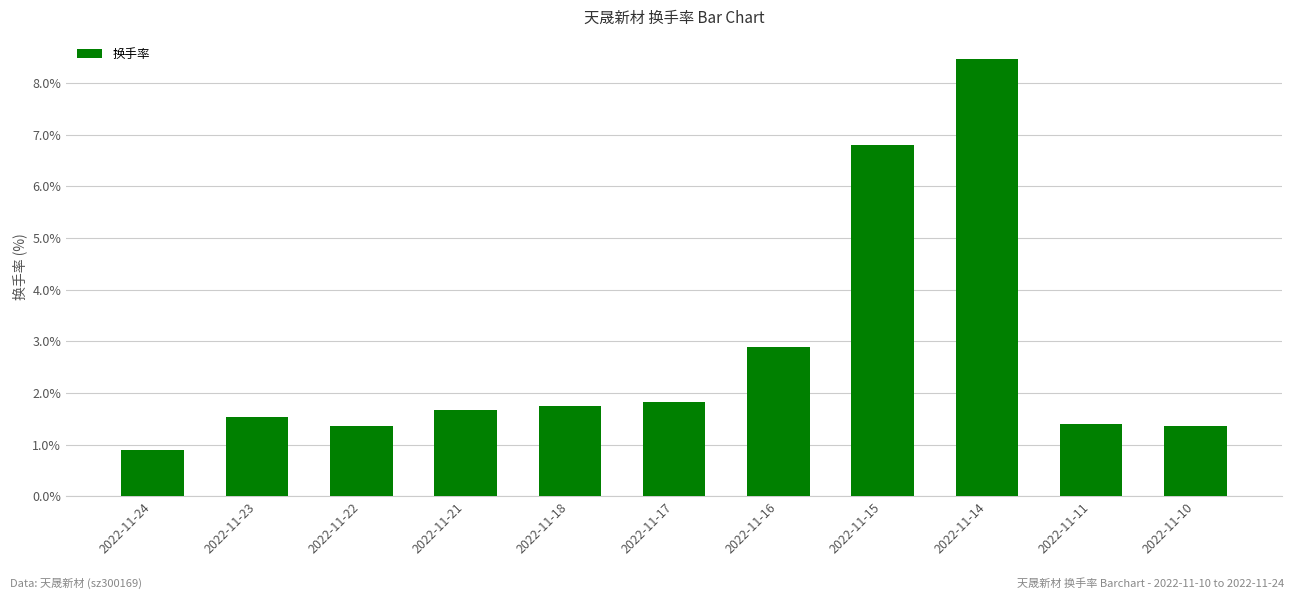

Reading right to left, transcribe all the data shown in this chart.

2022-11-10=1.4	2022-11-11=1.4	2022-11-14=8.5	2022-11-15=6.8	2022-11-16=2.9	2022-11-17=1.8	2022-11-18=1.8	2022-11-21=1.7	2022-11-22=1.4	2022-11-23=1.5	2022-11-24=0.9